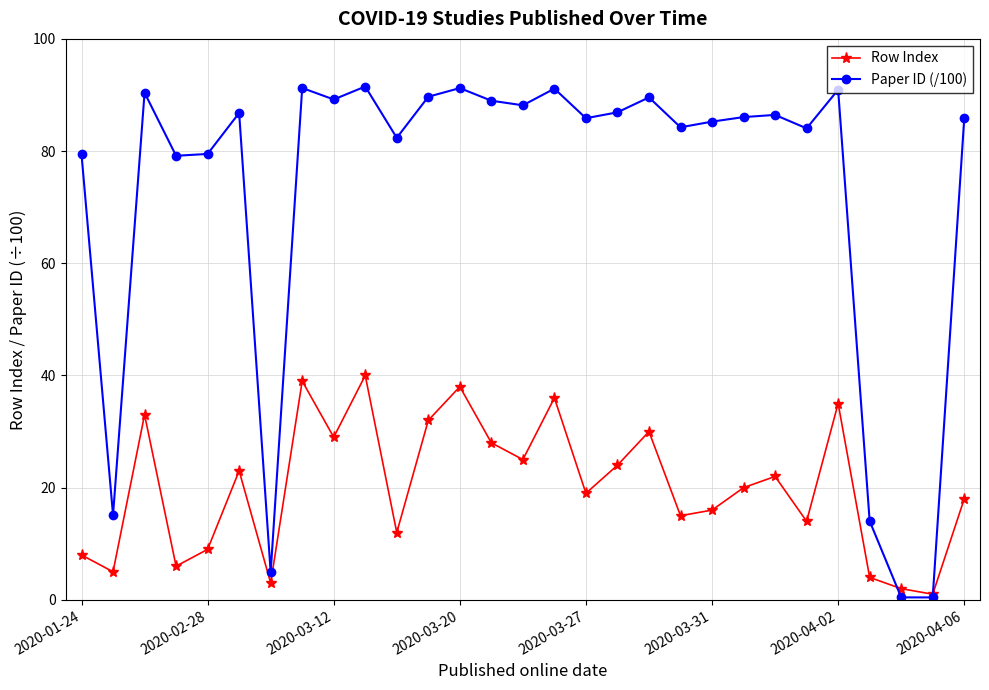

In Row Index, how many points are lower than both neighbors (excluding endpoints)?

10